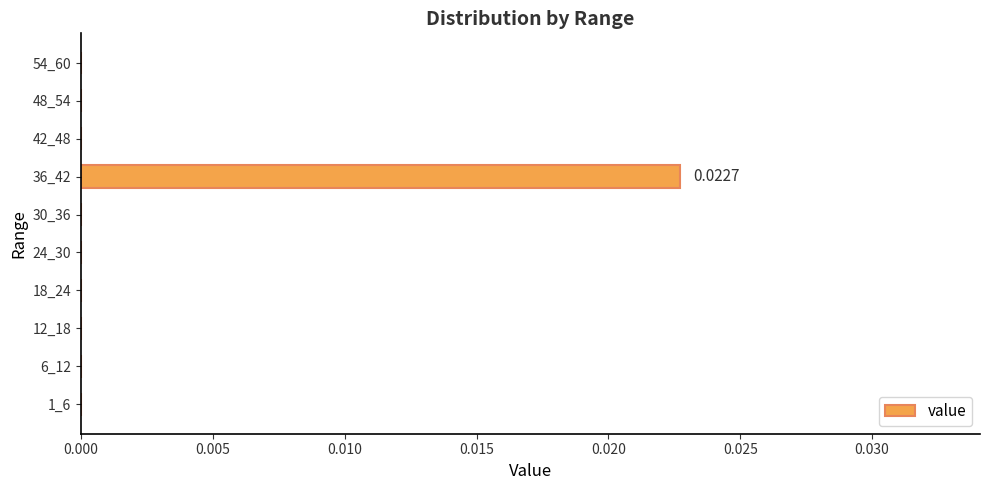

Between 36_42 and 18_24, which is larger?

36_42